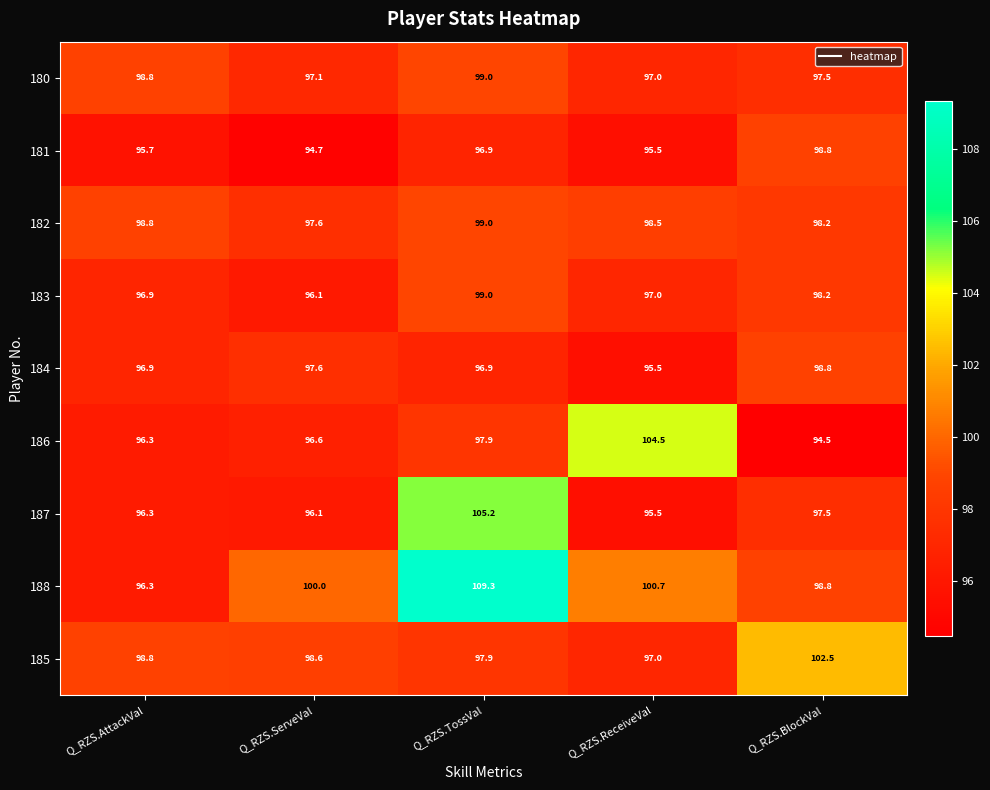

What is the difference between the 188 values at Q_RZS.BlockVal and Q_RZS.AttackVal?

2.5